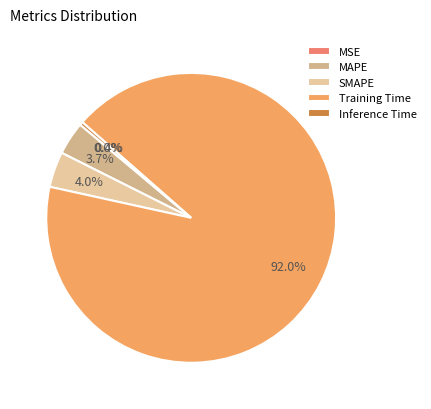

To the nearest percent, what portion does MAPE represent?

4%